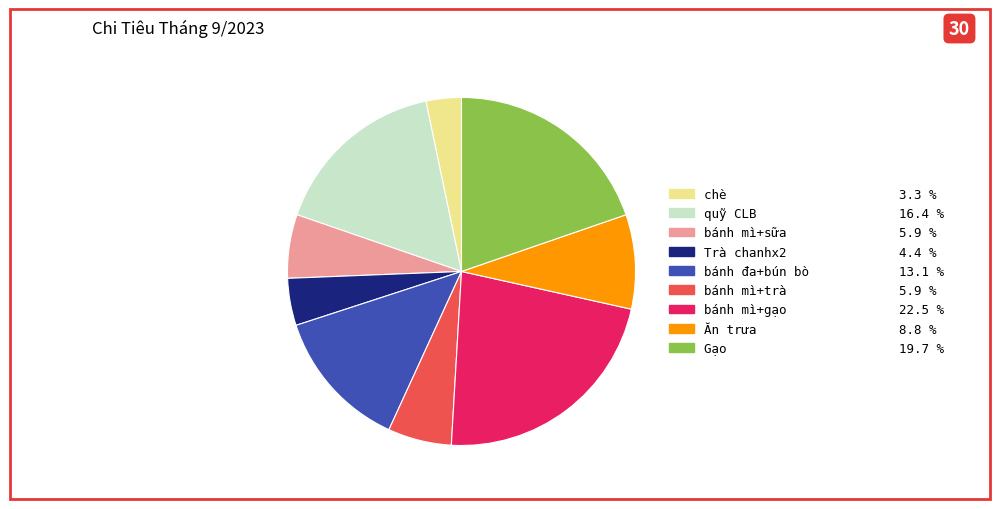

Which category has the smallest portion of the pie?

chè